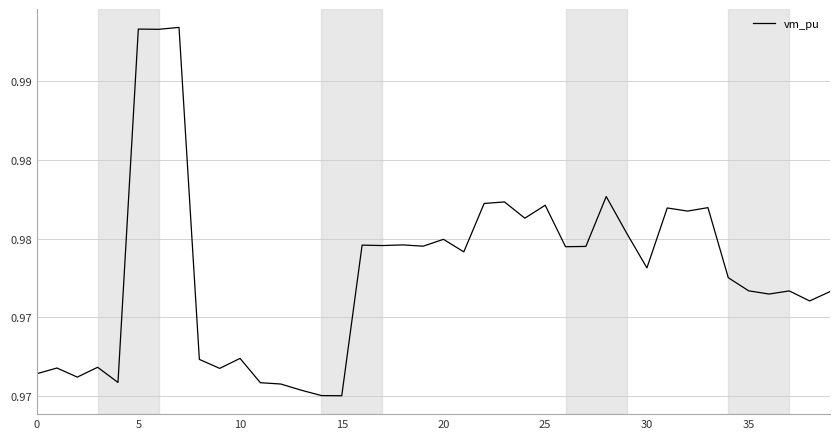

How many lines are shown in the chart?

1